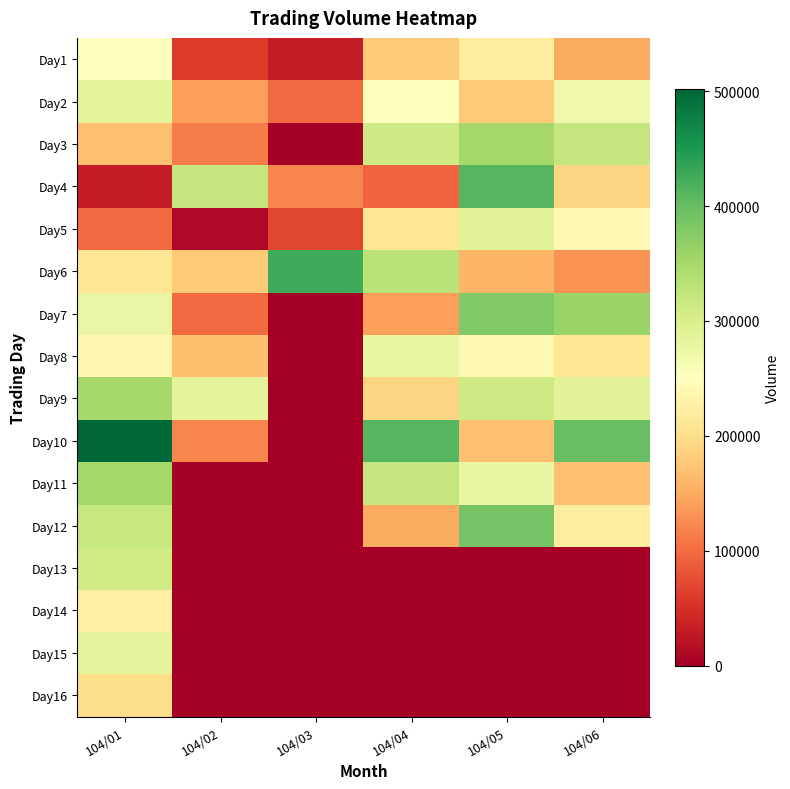

Reading left to right, list all the values displayed in this chart.

Day1: 104/01=250000	104/02=60000	104/03=30000	104/04=180000	104/05=220000	104/06=150000
Day2: 104/01=285000	104/02=140000	104/03=100000	104/04=250000	104/05=180000	104/06=270000
Day3: 104/01=170000	104/02=112000	104/03=3000	104/04=310000	104/05=350000	104/06=320000
Day4: 104/01=30000	104/02=321000	104/03=120000	104/04=95000	104/05=410000	104/06=190000
Day5: 104/01=100000	104/02=10000	104/03=70000	104/04=210000	104/05=290000	104/06=240000
Day6: 104/01=210000	104/02=179000	104/03=426000	104/04=330000	104/05=160000	104/06=130000
Day7: 104/01=278000	104/02=99000	104/03=0	104/04=140000	104/05=380000	104/06=360000
Day8: 104/01=238000	104/02=167000	104/03=0	104/04=280000	104/05=240000	104/06=210000
Day9: 104/01=350000	104/02=286000	104/03=0	104/04=190000	104/05=310000	104/06=290000
Day10: 104/01=502000	104/02=120000	104/03=0	104/04=410000	104/05=170000	104/06=400000
Day11: 104/01=352000	104/02=0	104/03=0	104/04=320000	104/05=280000	104/06=170000
Day12: 104/01=319000	104/02=0	104/03=0	104/04=150000	104/05=390000	104/06=220000
Day13: 104/01=309000	104/02=0	104/03=0	104/04=0	104/05=0	104/06=0
Day14: 104/01=226000	104/02=0	104/03=0	104/04=0	104/05=0	104/06=0
Day15: 104/01=283000	104/02=0	104/03=0	104/04=0	104/05=0	104/06=0
Day16: 104/01=199000	104/02=0	104/03=0	104/04=0	104/05=0	104/06=0